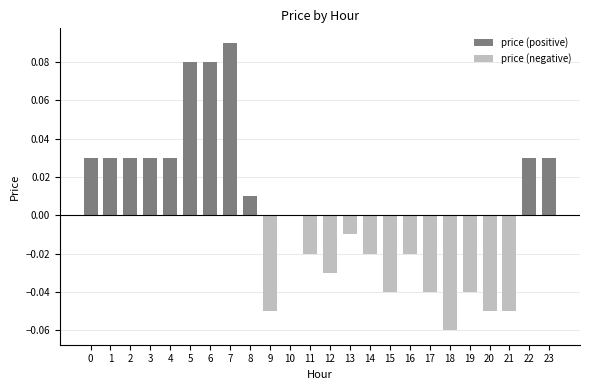

Is it true that price (negative) equals -0.0 at 5?

False